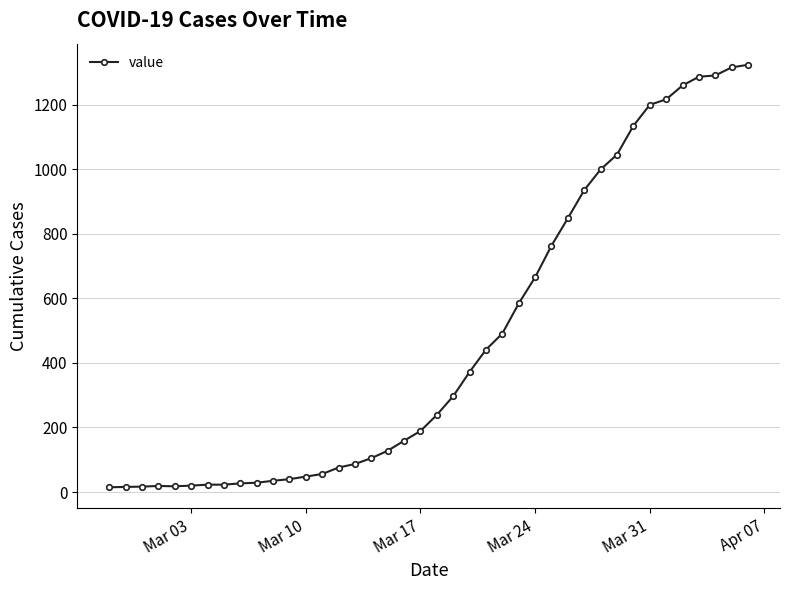

What is the minimum value shown in the chart?

15